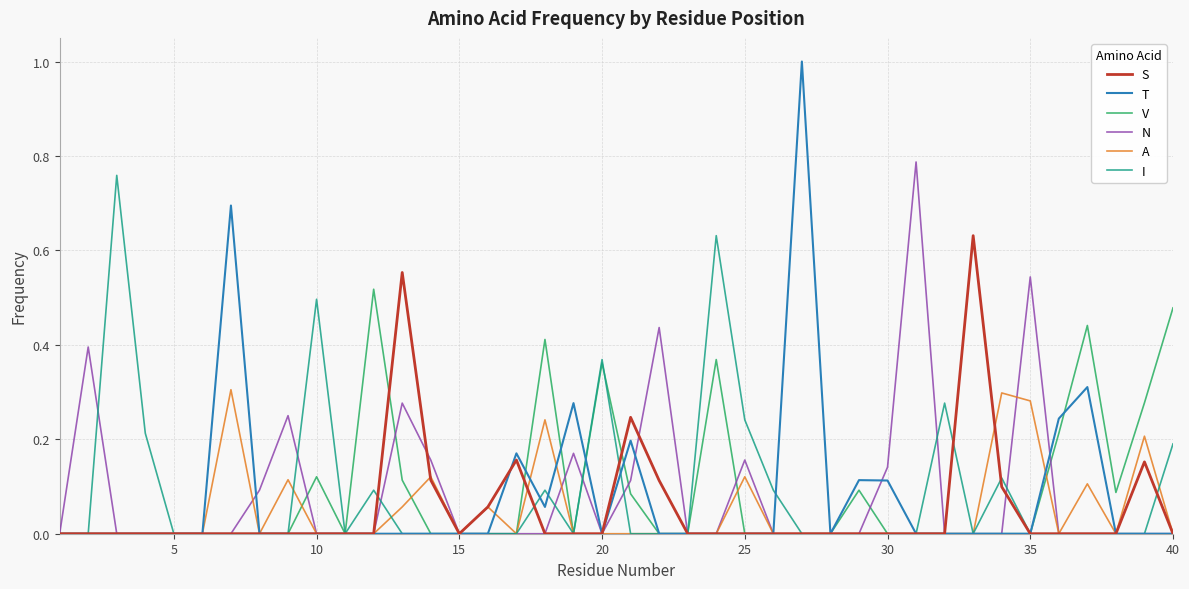

Which series has the largest range (max minus min)?

T